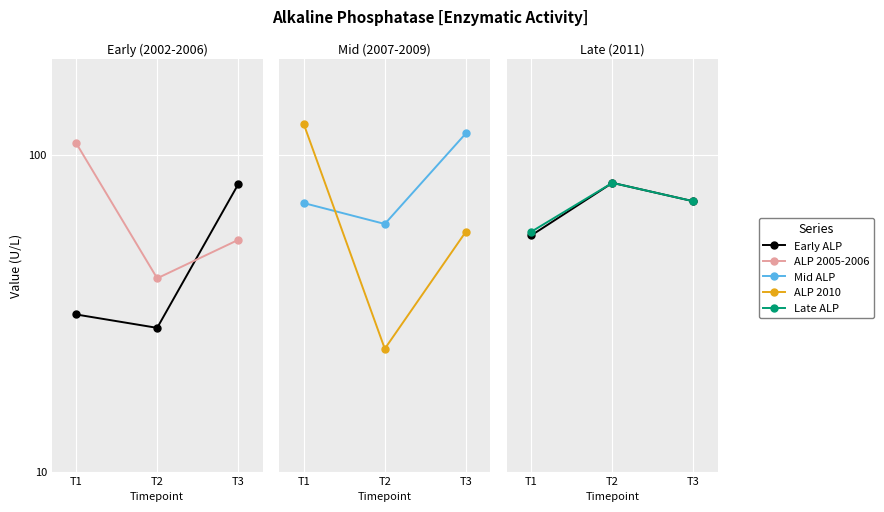

What is the difference between the highest and lowest values at T3?

17.4